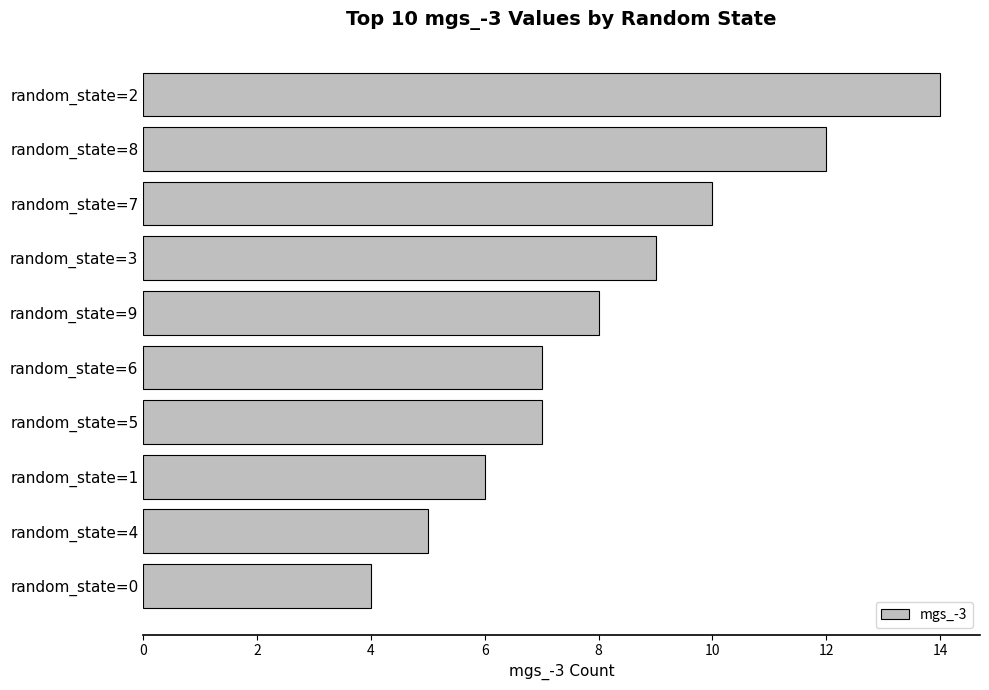

Count the values in the range 6 to 10.

6